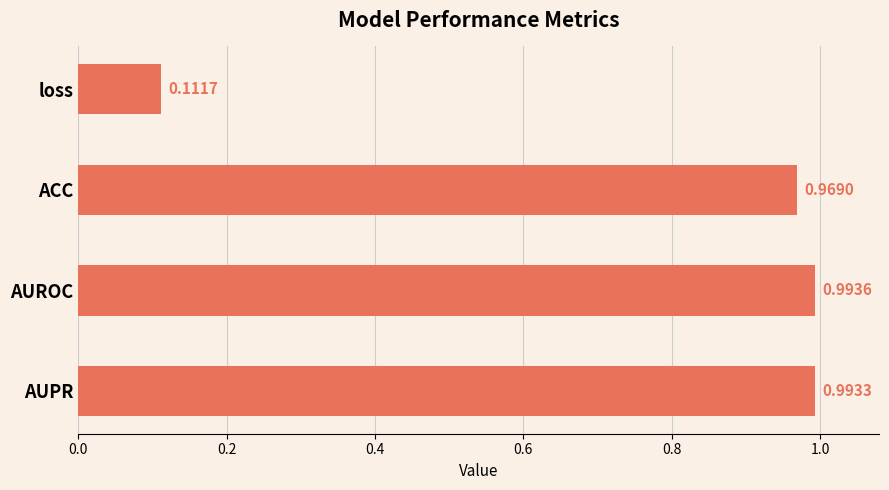

Between ACC and AUROC, which is larger?

AUROC